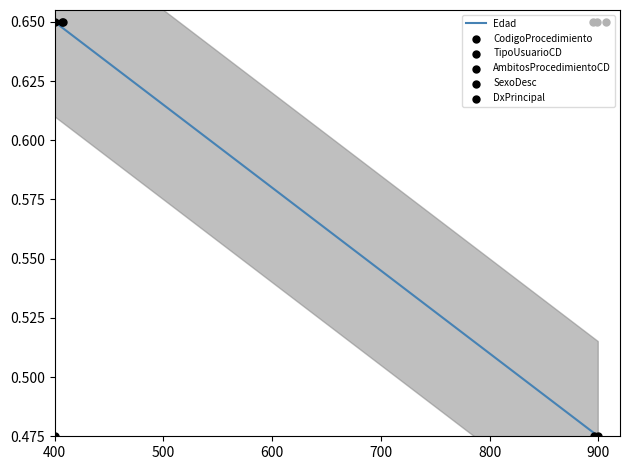

At which category is the sum across all series the highest?

400